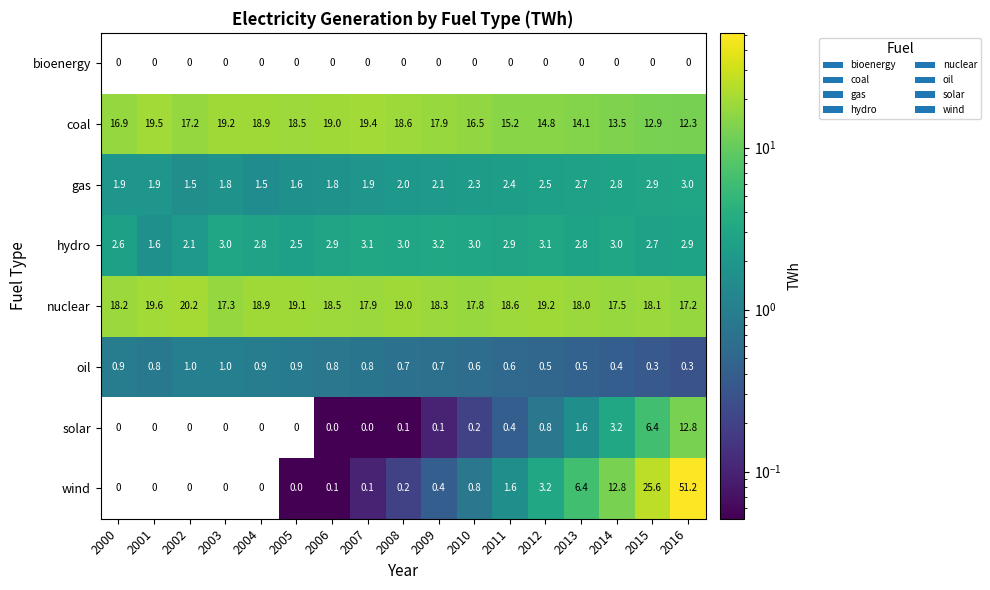

Where is gas nearest to the value 2?

2008